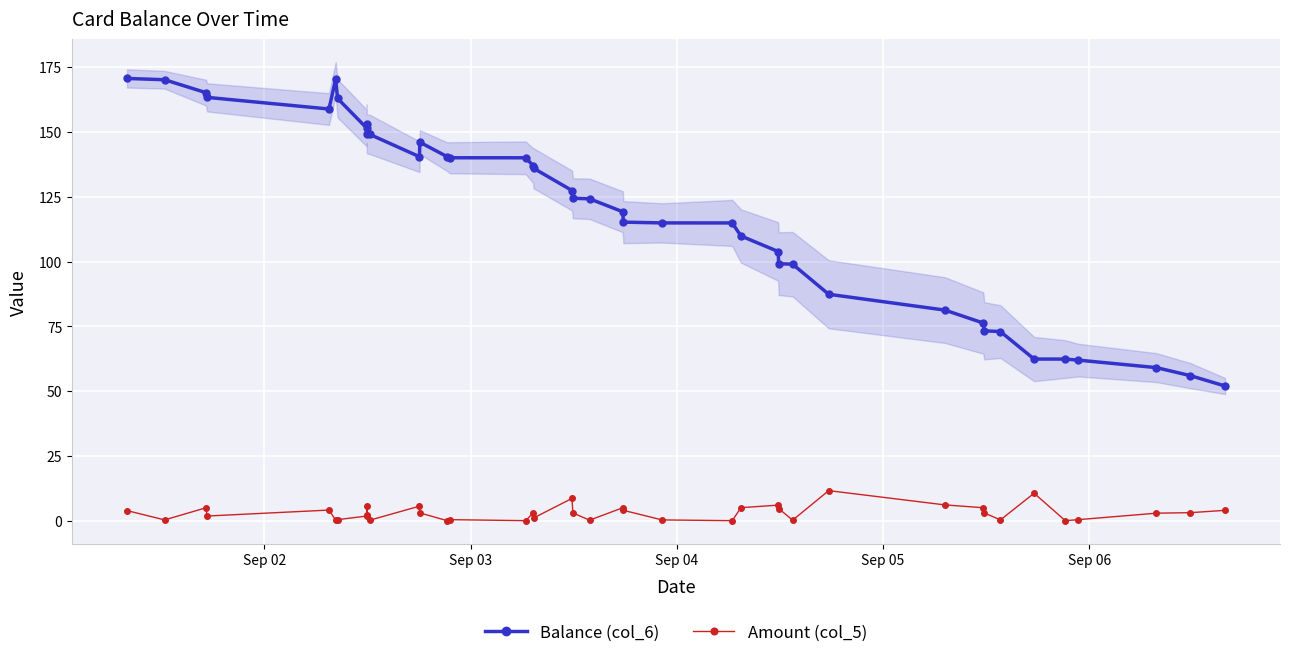

What is the difference between the maximum and minimum values in the Balance (col_6) series?

118.7